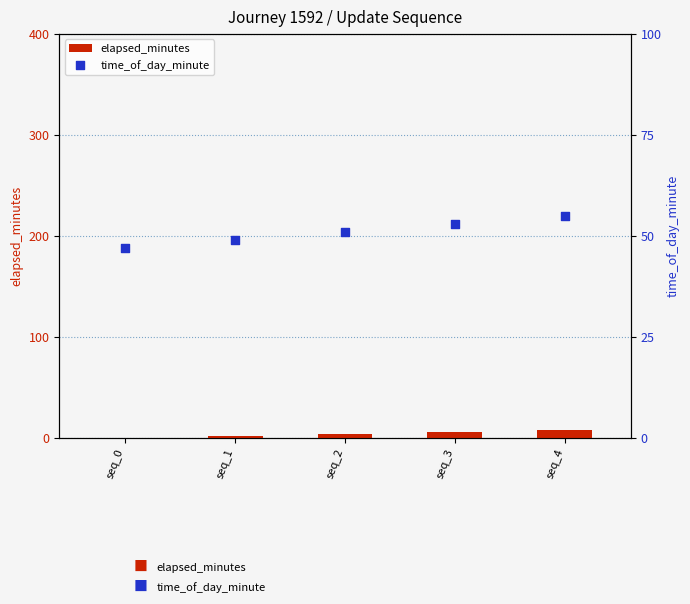

Is the value of elapsed_minutes at seq_4 greater than the value of time_of_day_minute at seq_3?

No